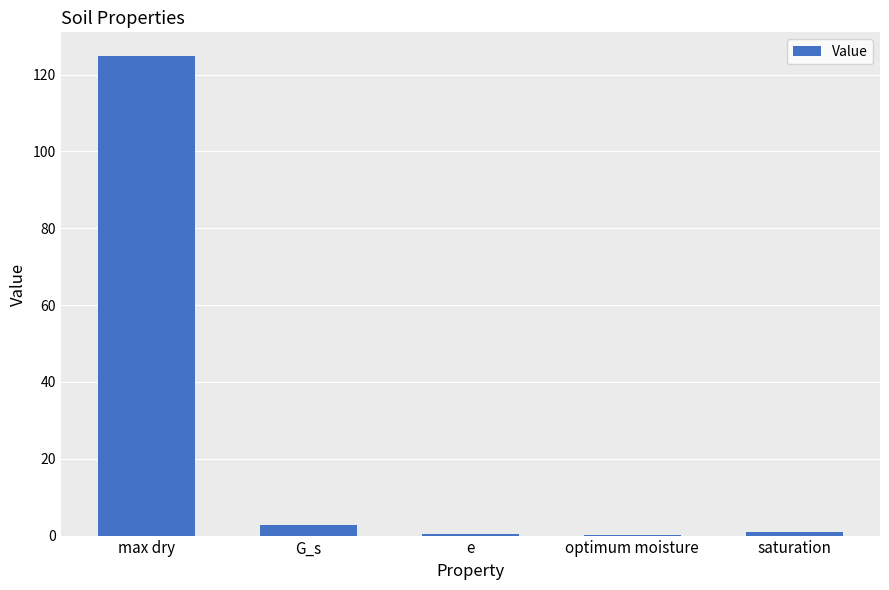

What is the difference between the values at e and max dry?

124.4